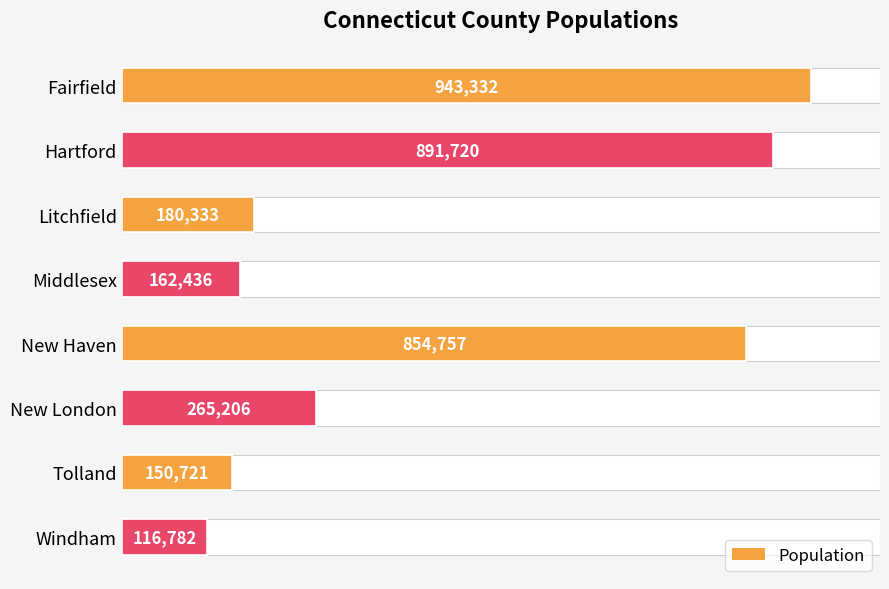

What is the greatest value displayed?

943332